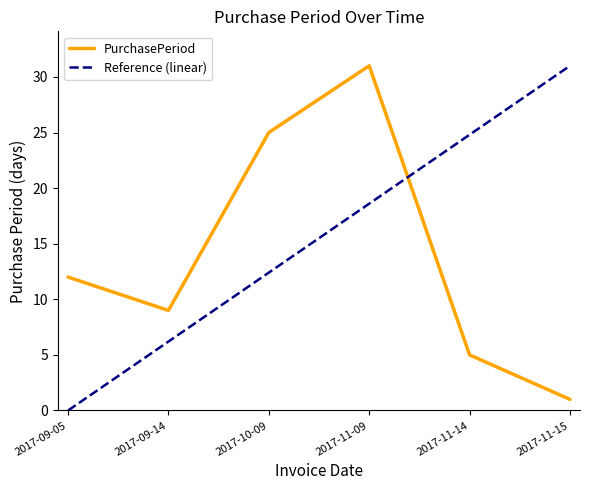

What is the label of the 1st point from the left?

2017-09-05